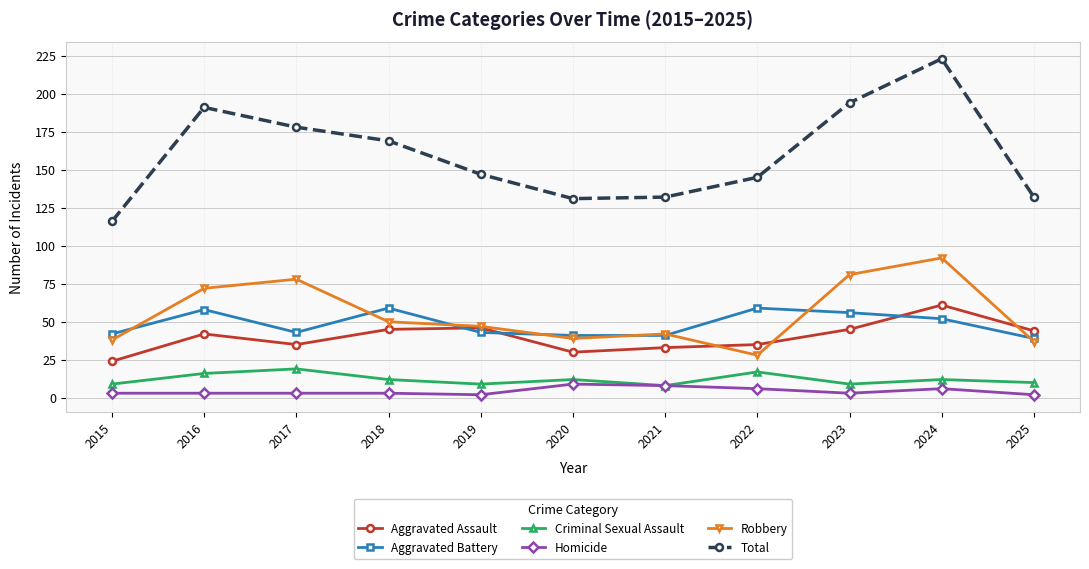

What are all the series names shown in the legend?

Aggravated Assault, Aggravated Battery, Criminal Sexual Assault, Homicide, Robbery, Total